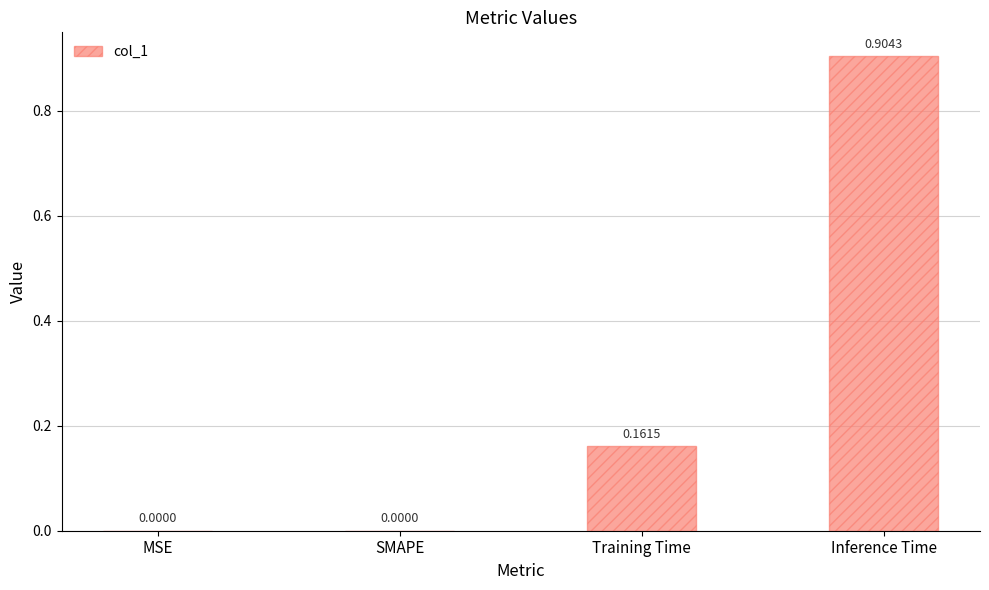

Which category has the highest value across all series?

Inference Time